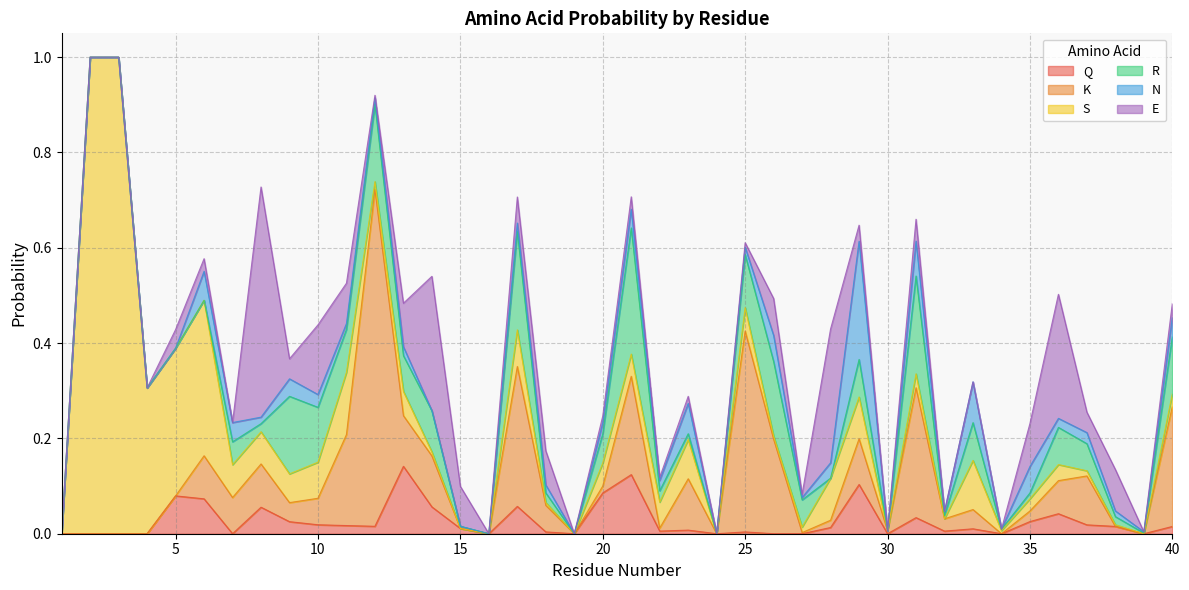

What is the value of the S point at the 33rd from the left?

0.1